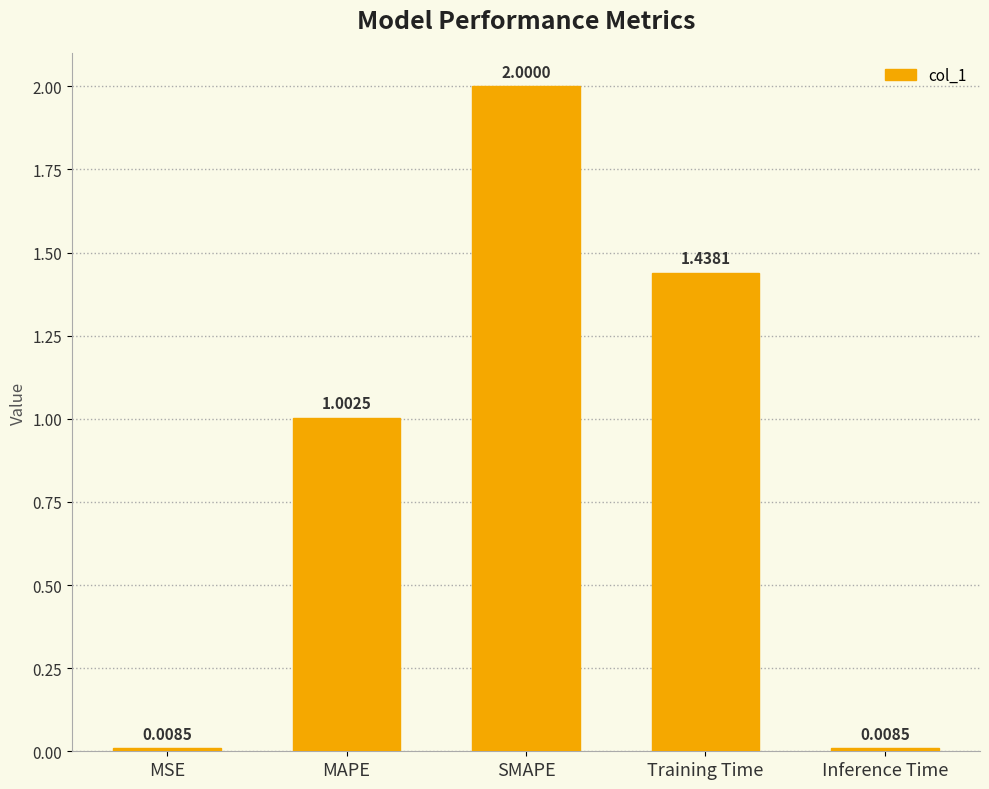

Are the bars grouped side by side (vs. stacked)?

No